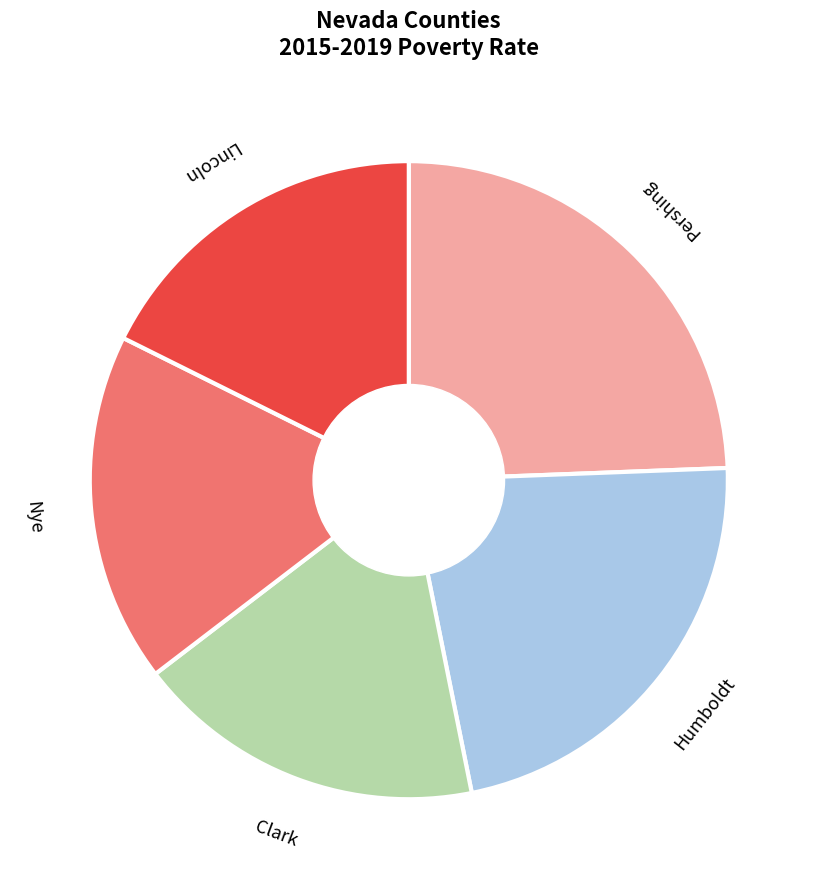

Which slice is the largest?

Pershing